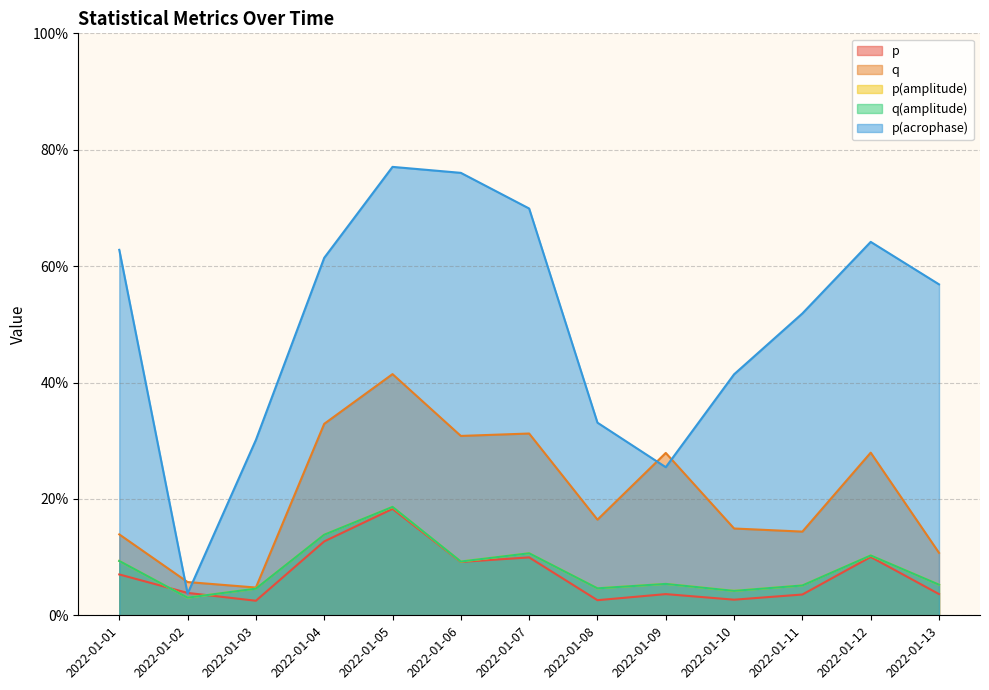

Rank the series at 2022-01-08 from lowest to highest value.

p, p(amplitude), q(amplitude), q, p(acrophase)